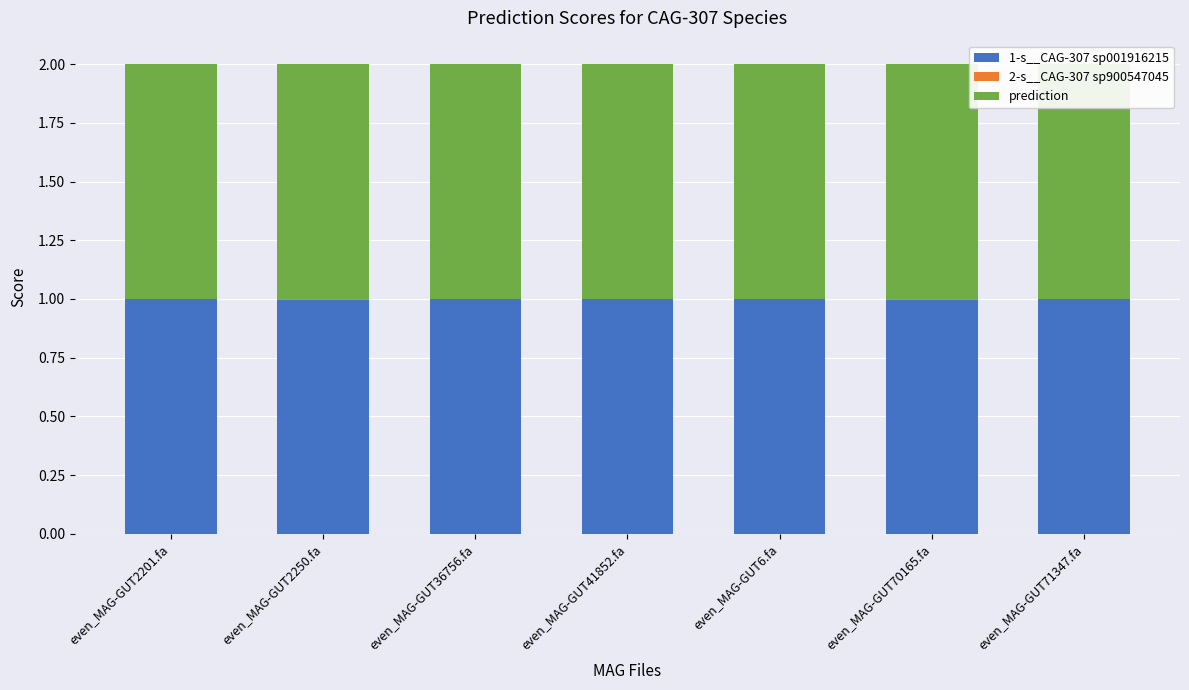

Count the 2-s__CAG-307 sp900547045 values in the range 0 to 1.

7